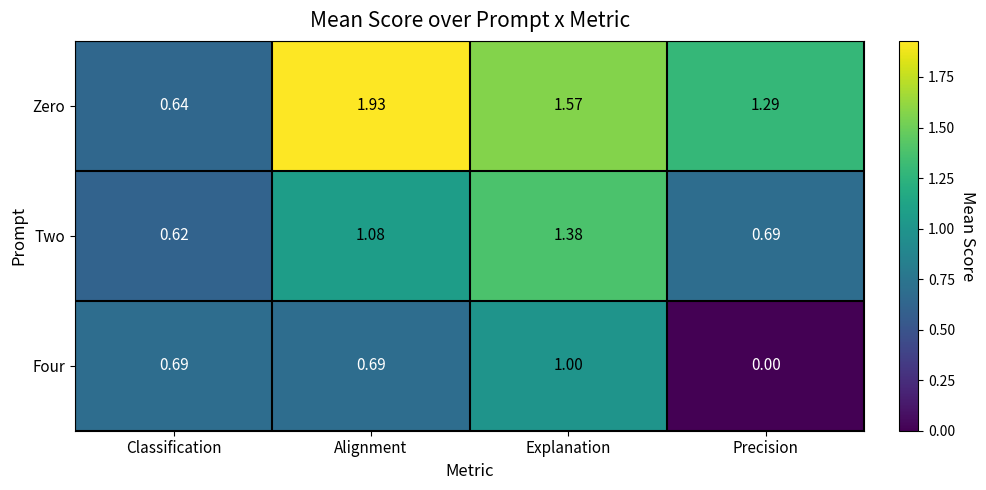

Where is Zero nearest to the value 1?

Precision